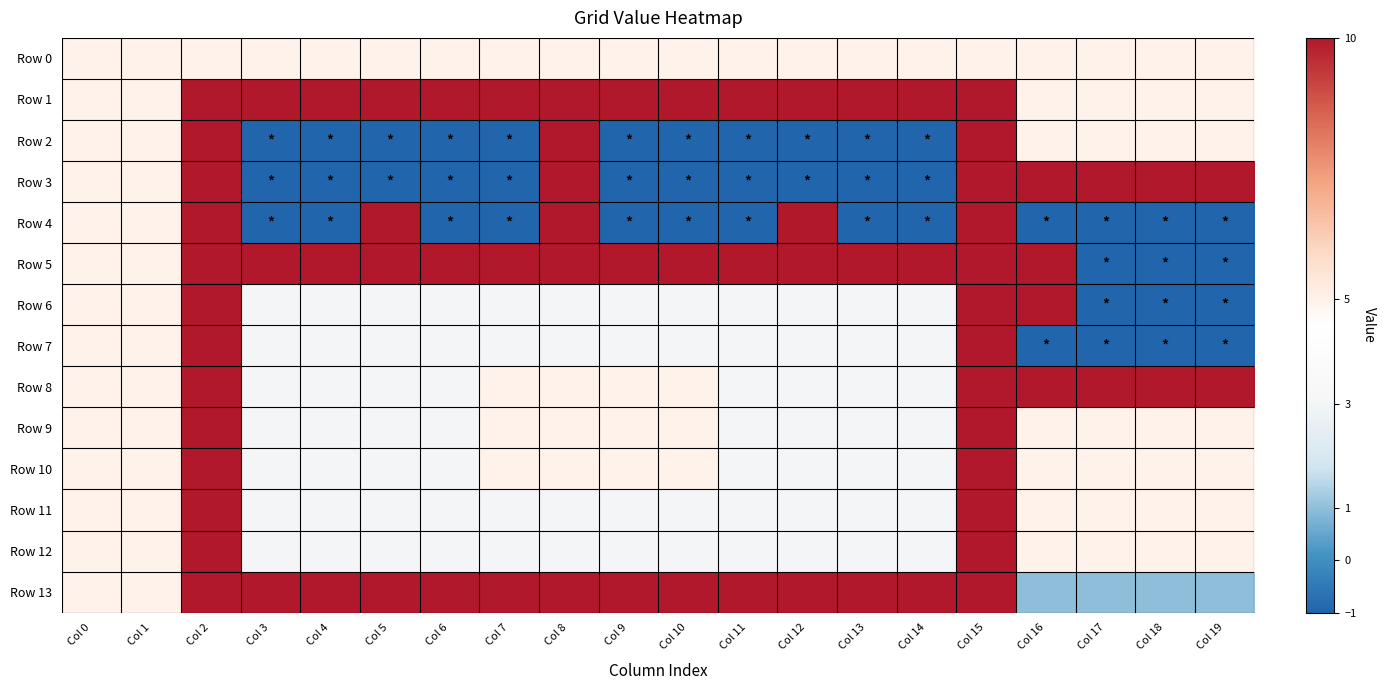

What is the total value across all series at Col 1?

70